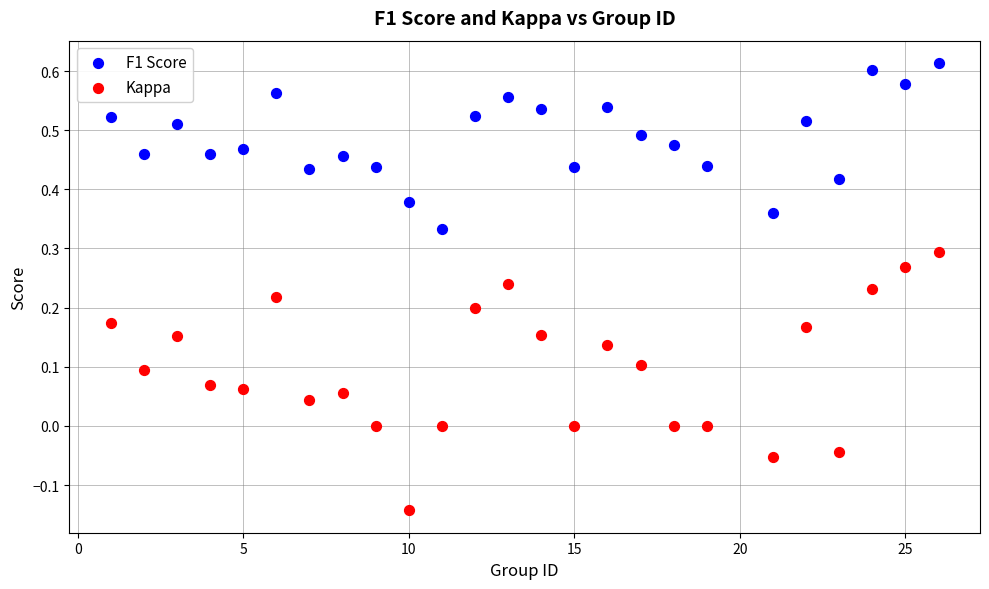

What are all the series names shown in the legend?

F1 Score, Kappa